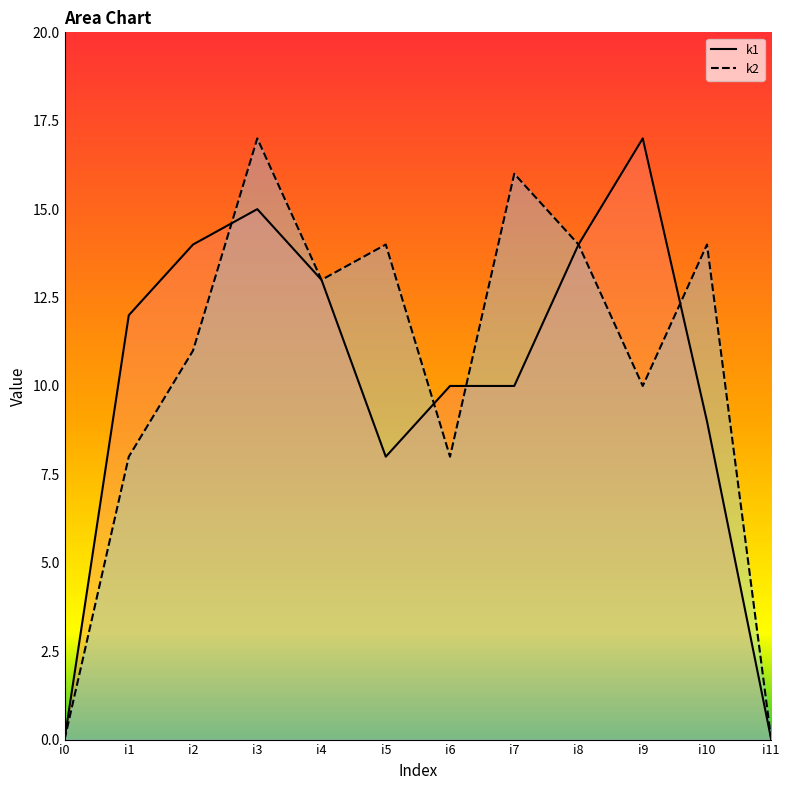

Is the value of k1 at i3 greater than the value of k2 at i4?

Yes